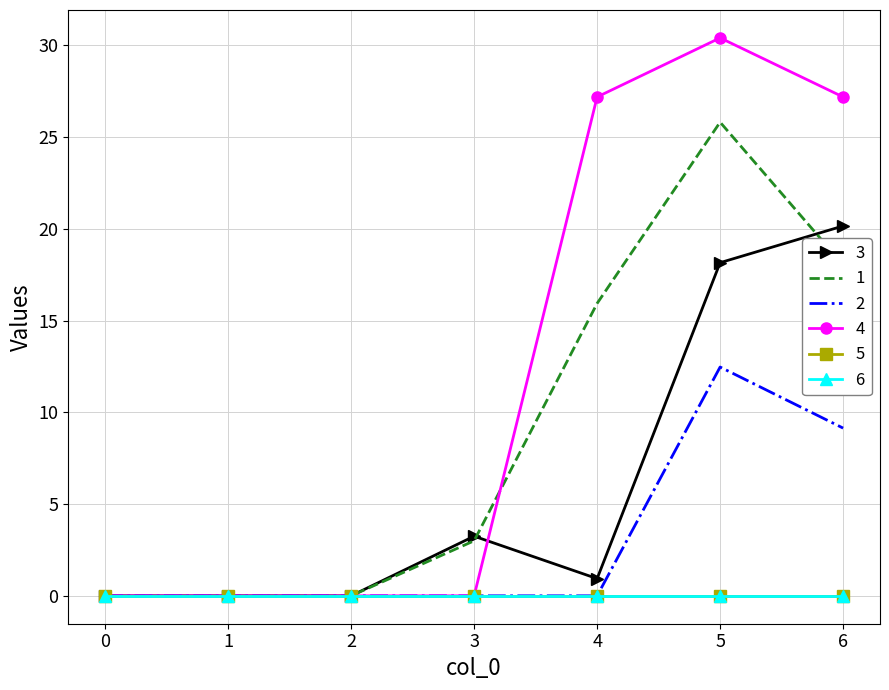

Which series has the largest range (max minus min)?

4